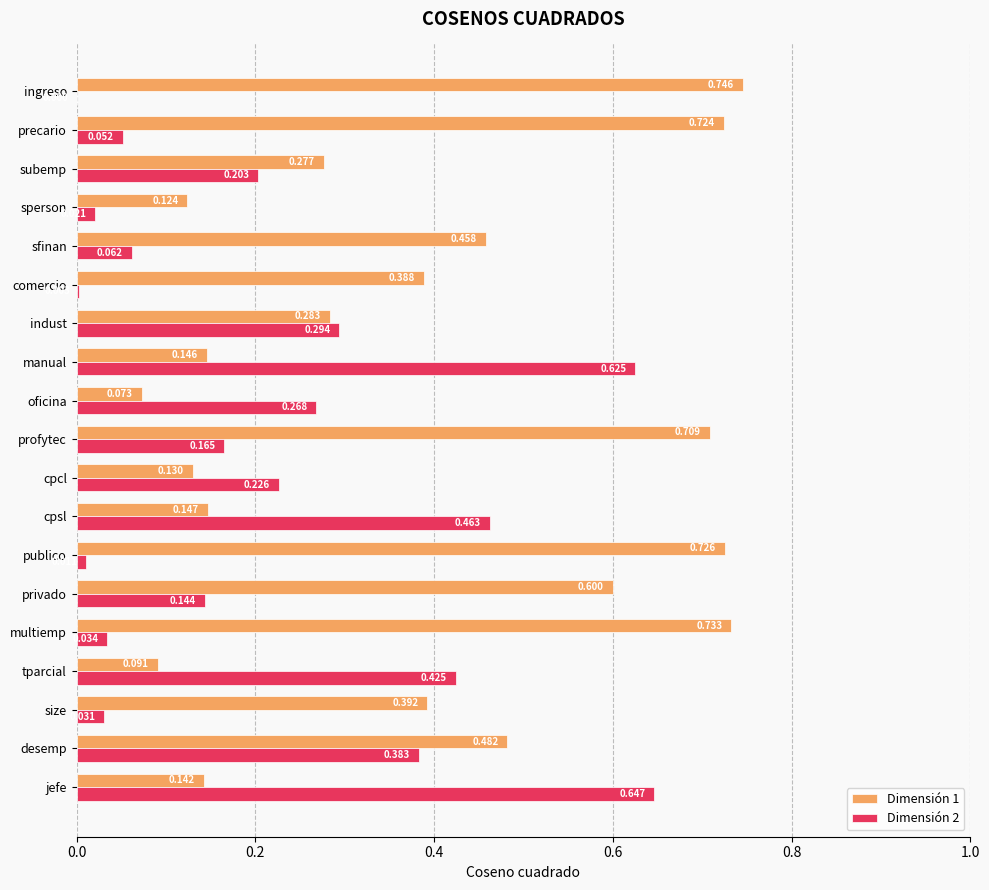

At which category does the chart reach its peak across all series?

ingreso